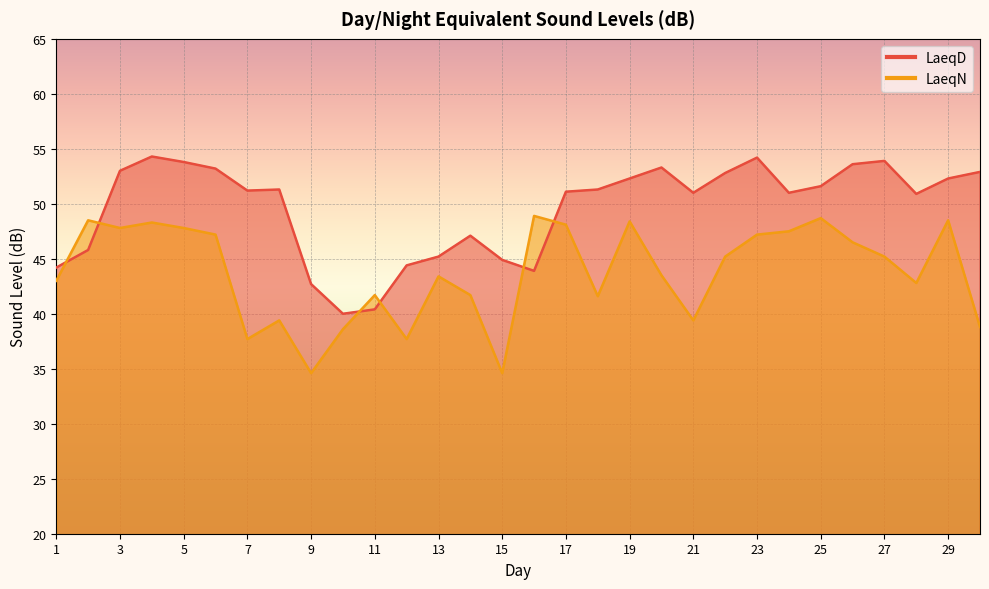

Which has a higher value, 27 or 30?

27